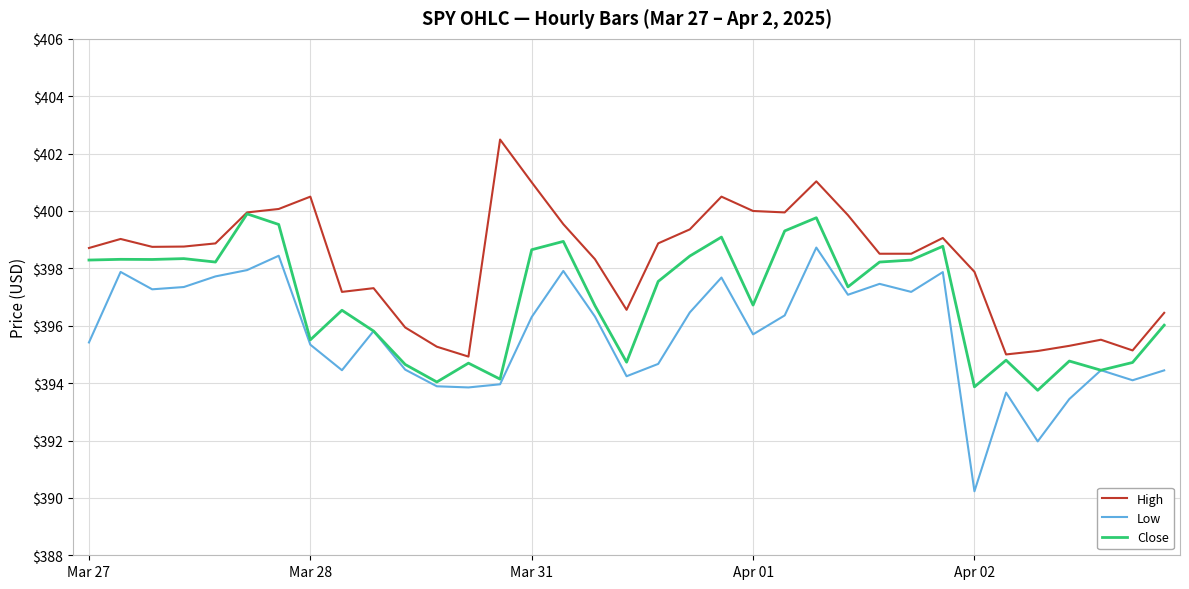

True or false: Low and High cross at least once.

False